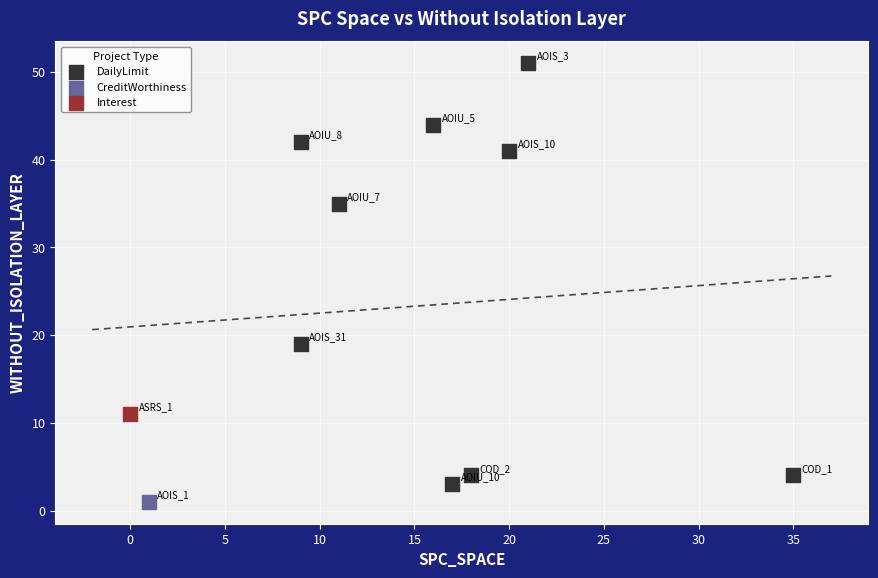

What are all the series names shown in the legend?

DailyLimit, CreditWorthiness, Interest